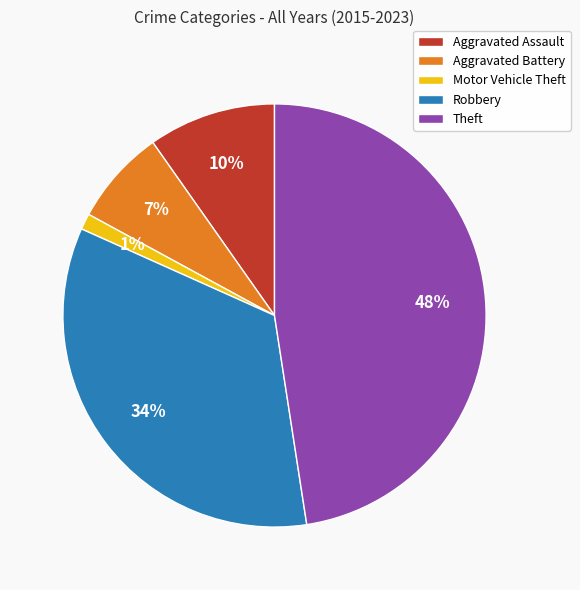

Which slice is the smallest?

Motor Vehicle Theft